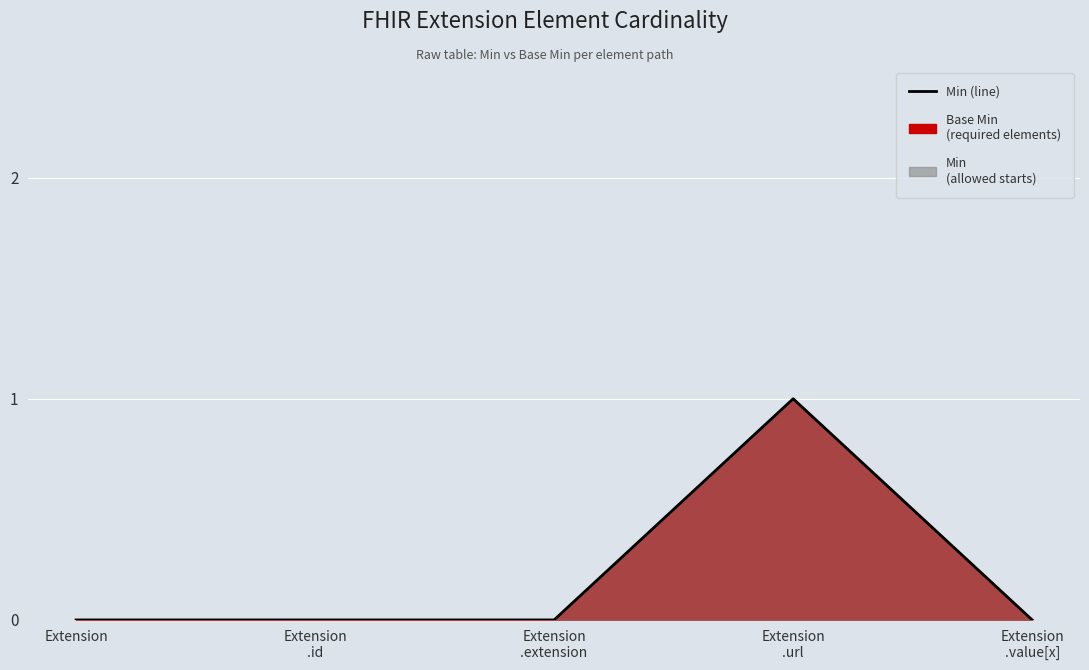

What is the label of the 5th point from the right?

Extension